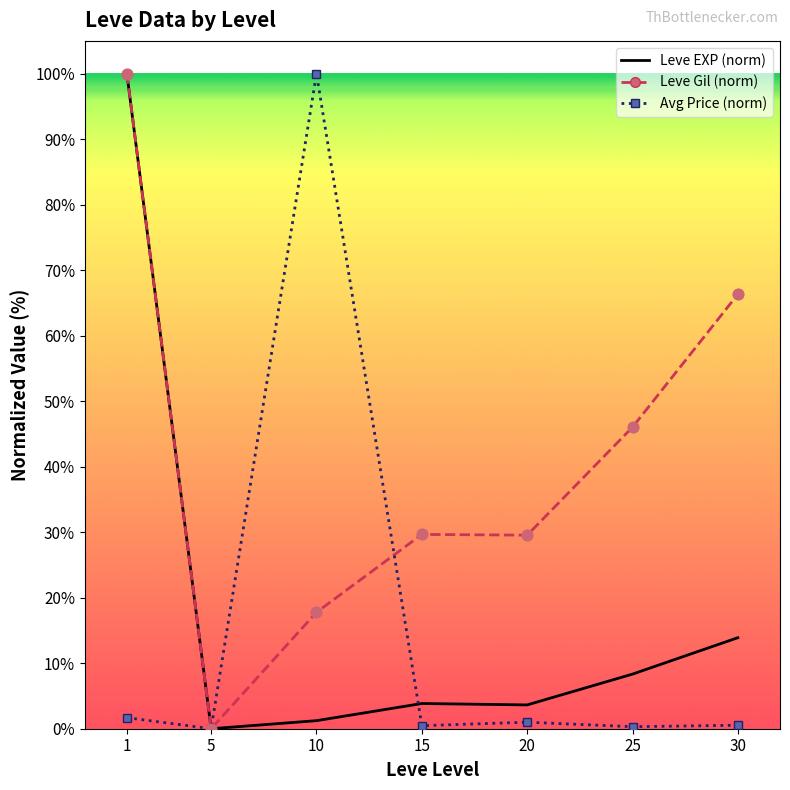

Between 5 and 25, which series saw the biggest shift?

Leve Gil (norm)